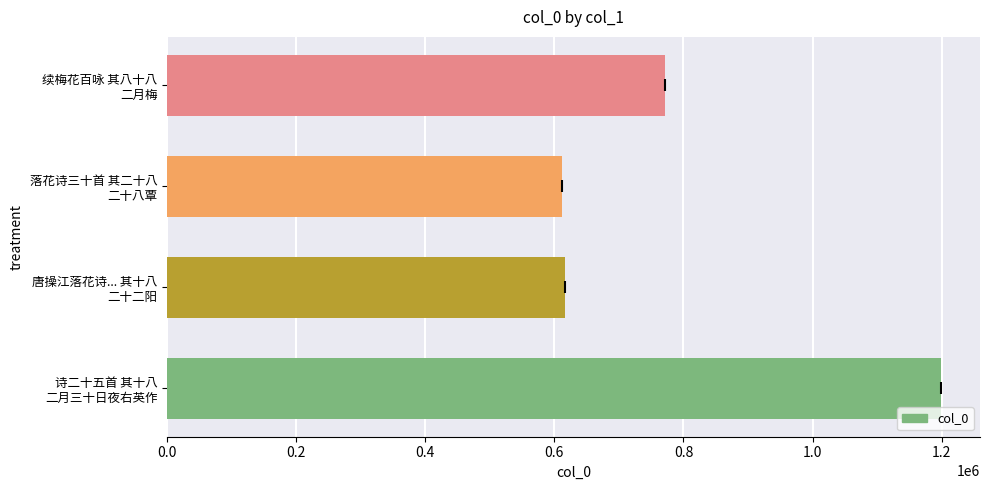

Reading bottom to top, extract all data points from this chart.

1199390	616202	611116	771499